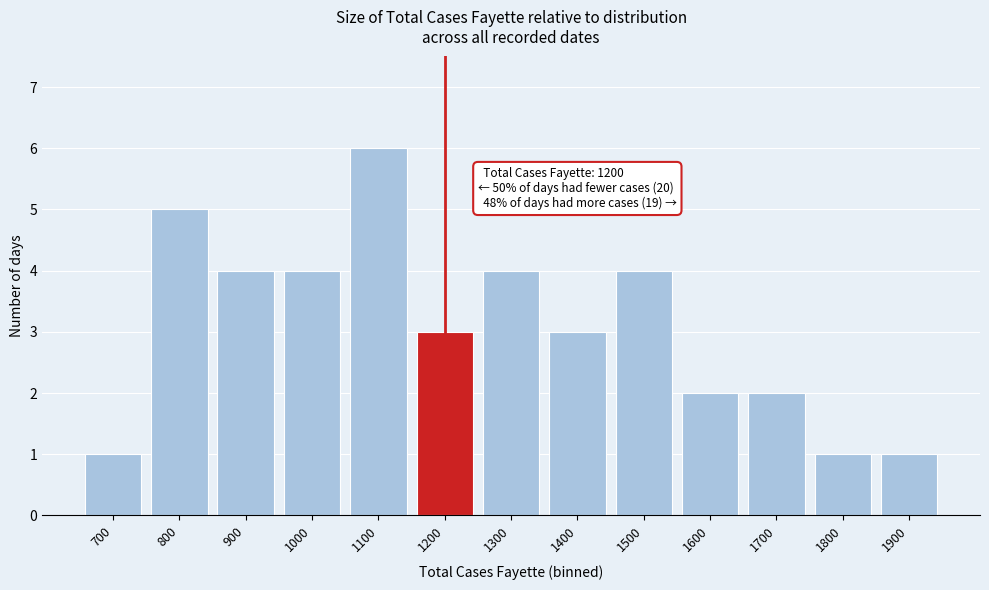

Reading right to left, list all the values displayed in this chart.

1	1	2	2	4	3	4	3	6	4	4	5	1